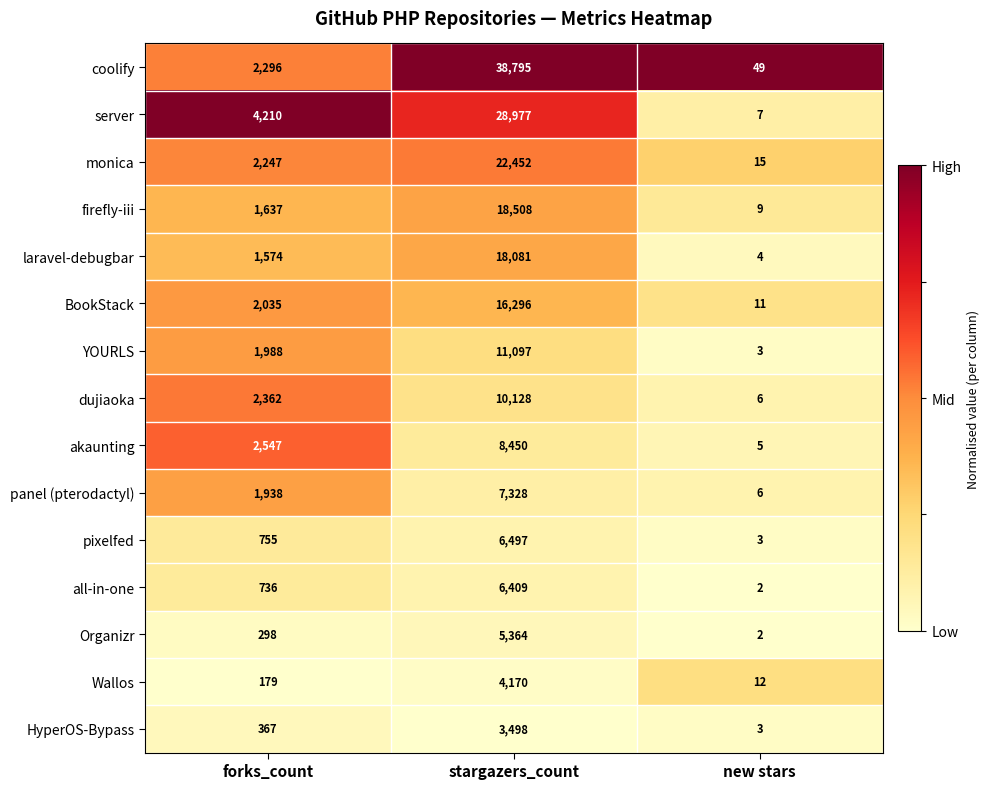

Is it true that panel (pterodactyl) equals 1938 at forks_count?

True